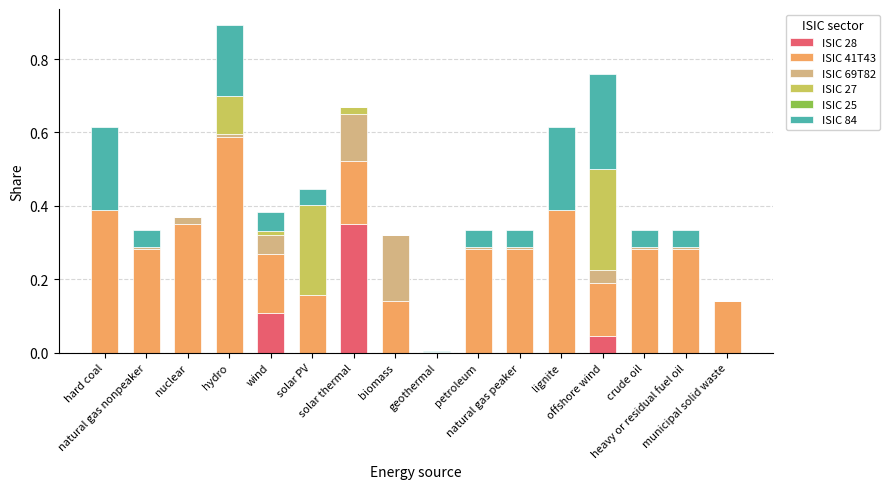

At wind, list the series in order from smallest to largest.

ISIC 25, ISIC 27, ISIC 69T82, ISIC 84, ISIC 28, ISIC 41T43